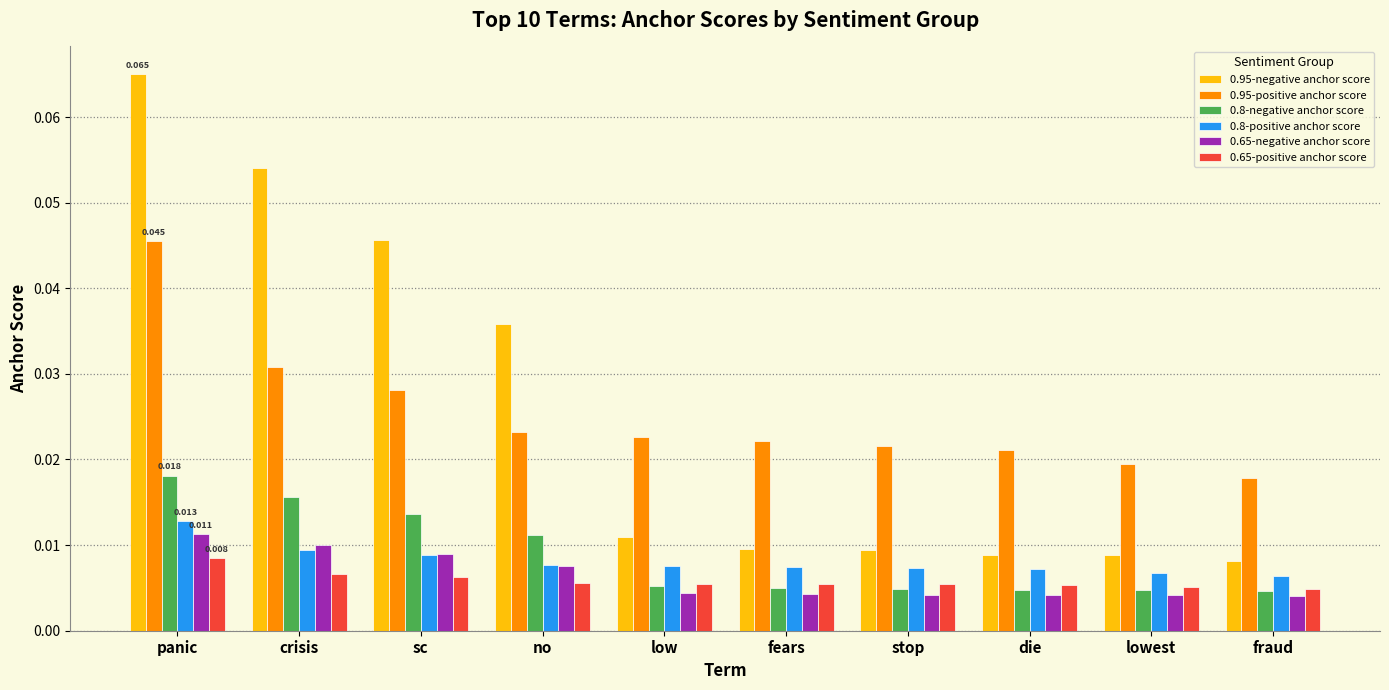

At which category is the sum across all series the highest?

panic